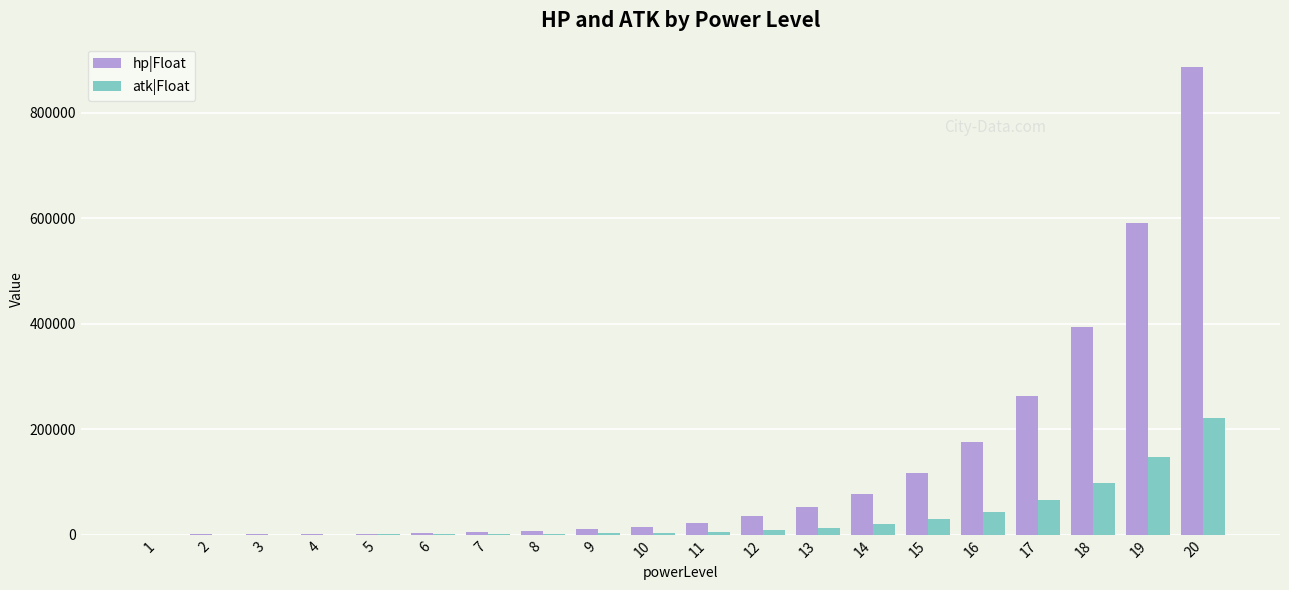

Which series has the largest total across all categories?

hp|Float